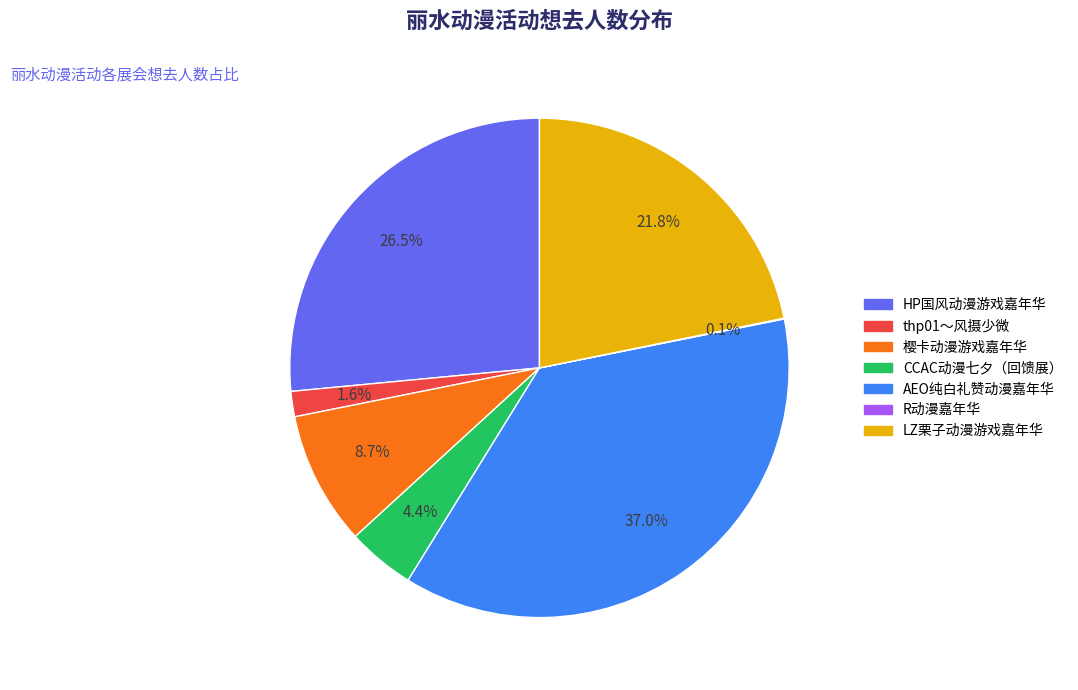

Is there any slice that represents more than half of the pie?

No